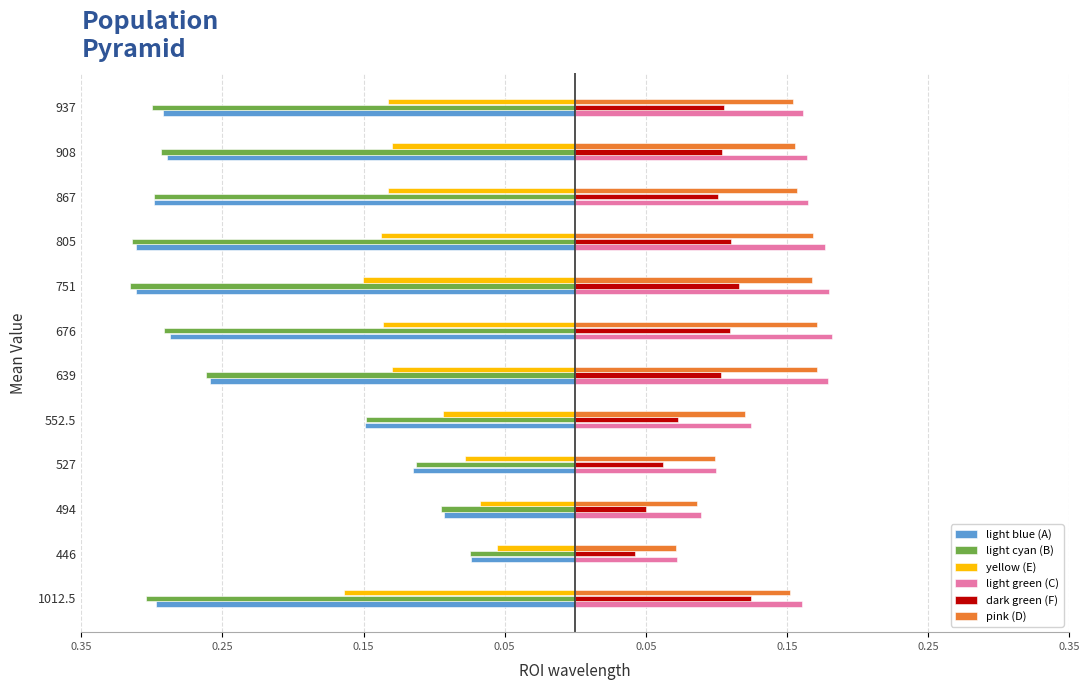

How many dark green (F) values are between 0 and 1?

12